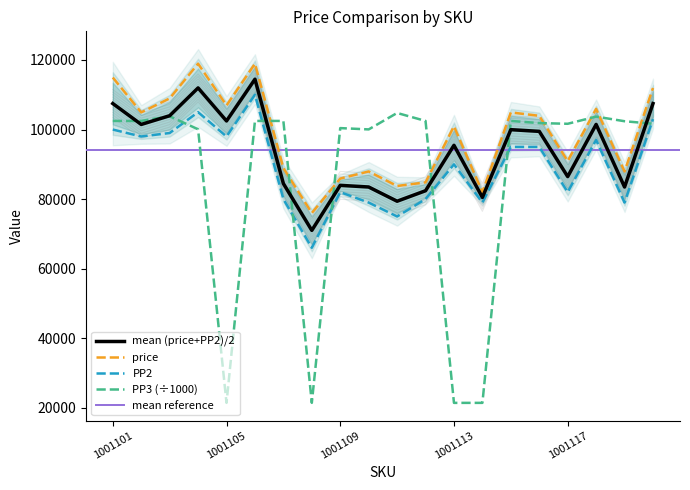

True or false: PP2 has a value of 79000.0 at 1001114.

True